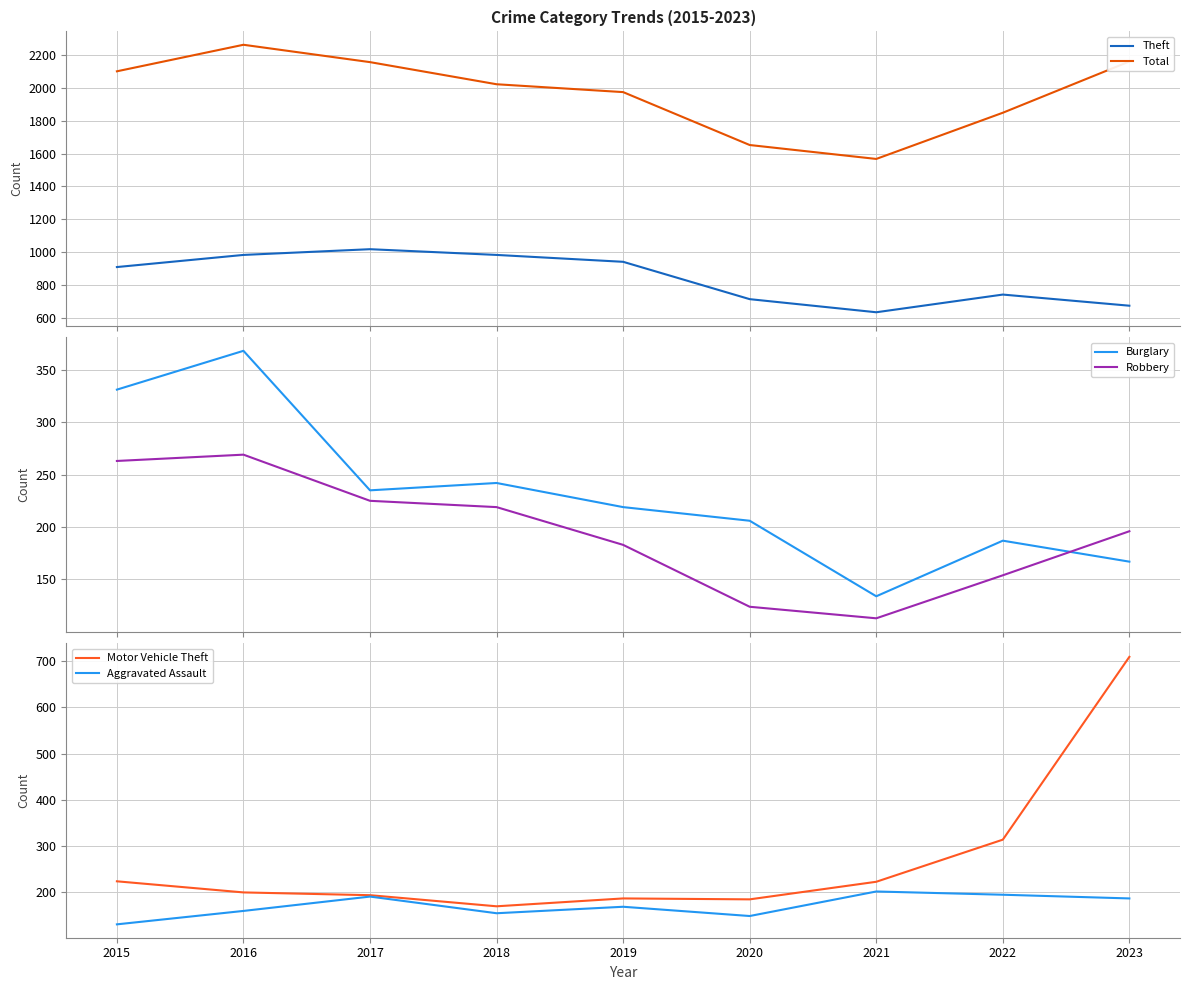

What is the spread (max minus min) of values at 2017?

1968